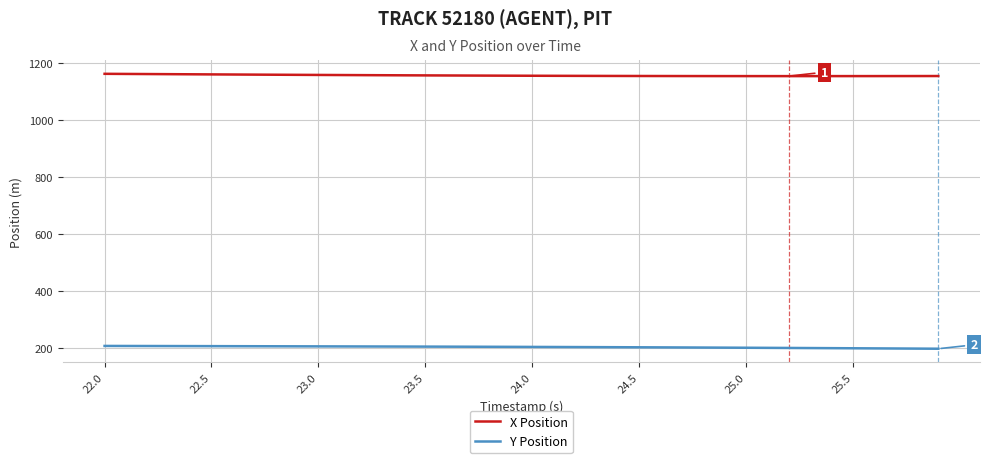

What is the difference between the maximum and minimum values in the X Position series?

8.1